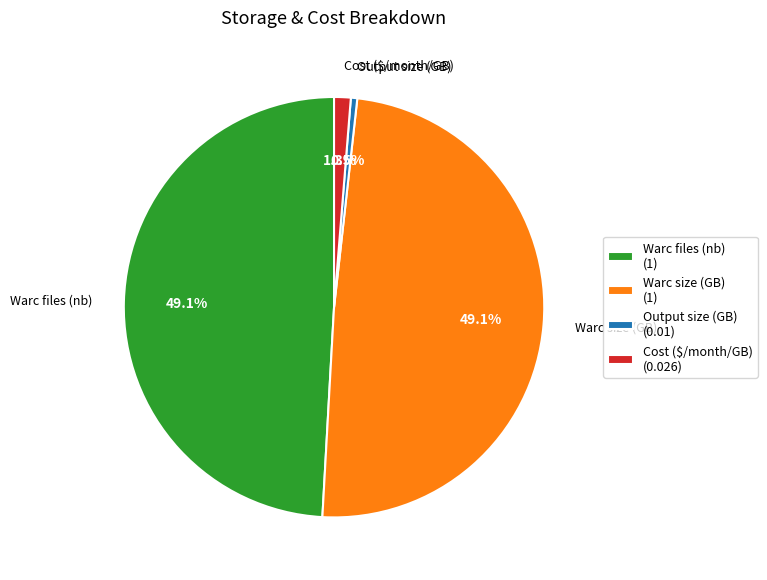

Do Warc files (nb) and Warc size (GB) together represent more than half of the pie?

Yes